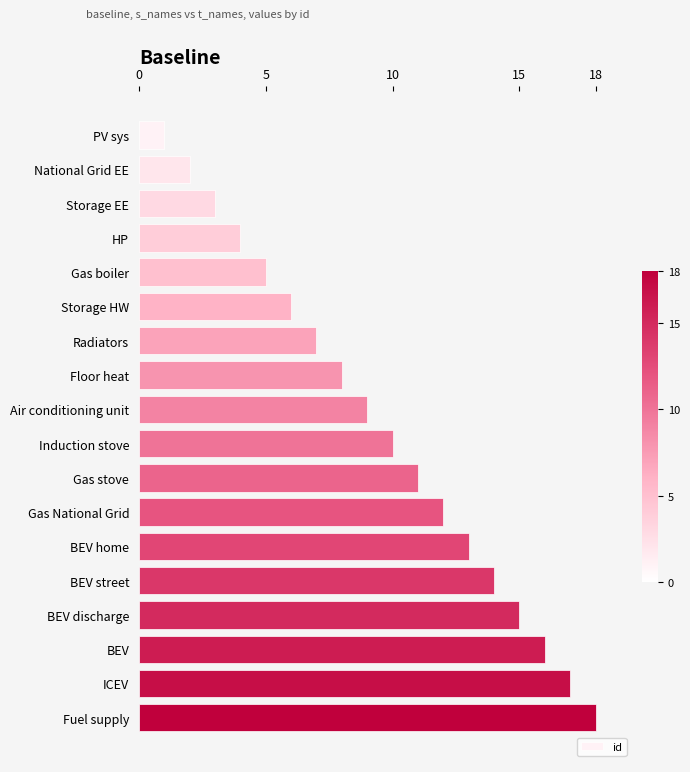

Rank the categories by value from lowest to highest.

PV sys, National Grid EE, Storage EE, HP, Gas boiler, Storage HW, Radiators, Floor heat, Air conditioning unit, Induction stove, Gas stove, Gas National Grid, BEV home, BEV street, BEV discharge, BEV, ICEV, Fuel supply